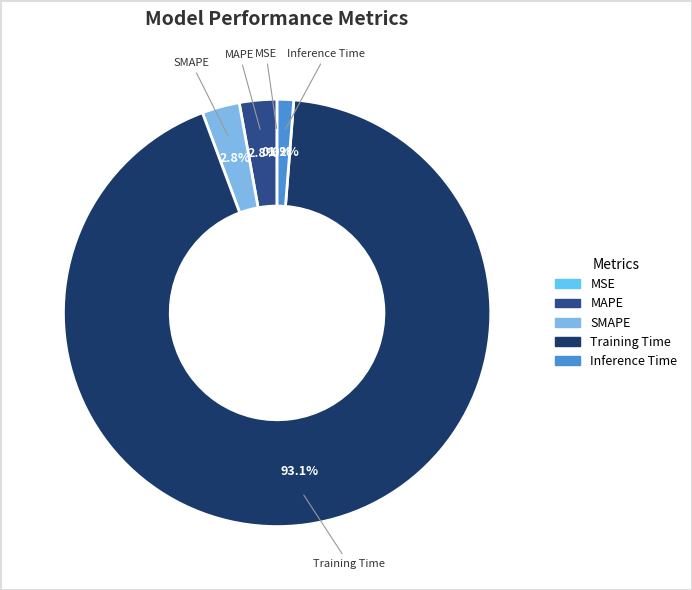

What is the largest slice in the pie chart?

Training Time